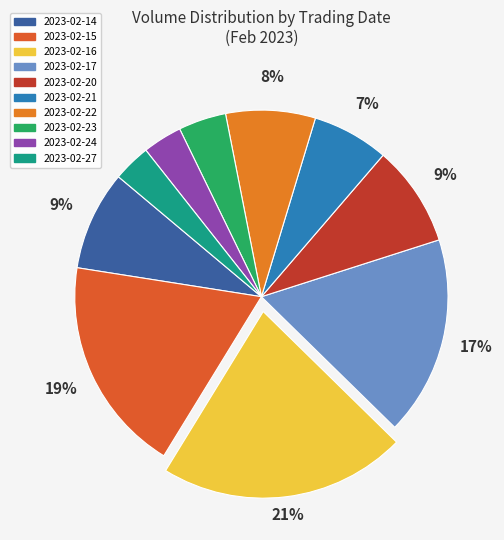

To the nearest percent, what portion does 2023-02-16 represent?

21%